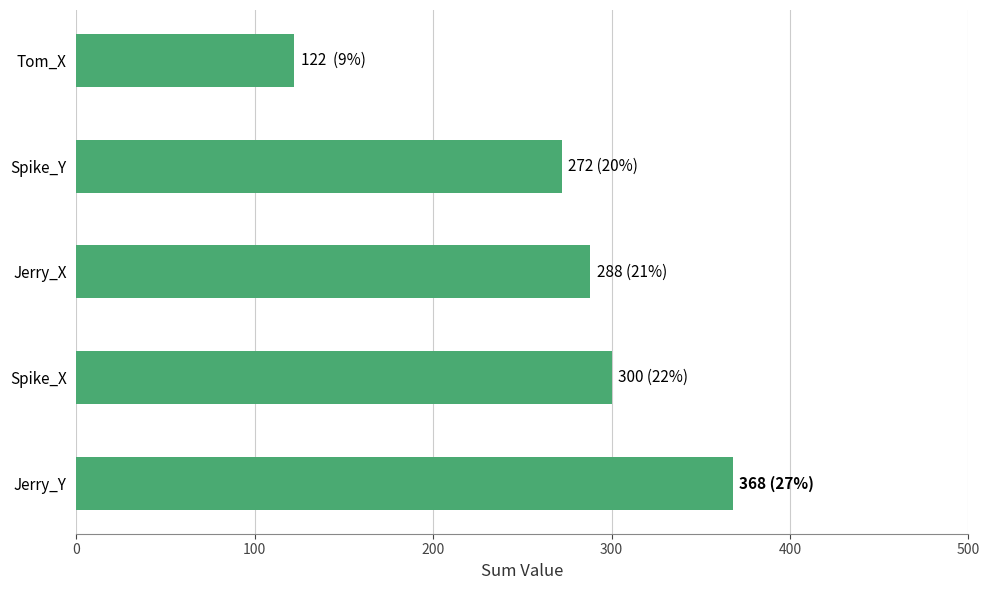

Are the bars horizontal?

Yes